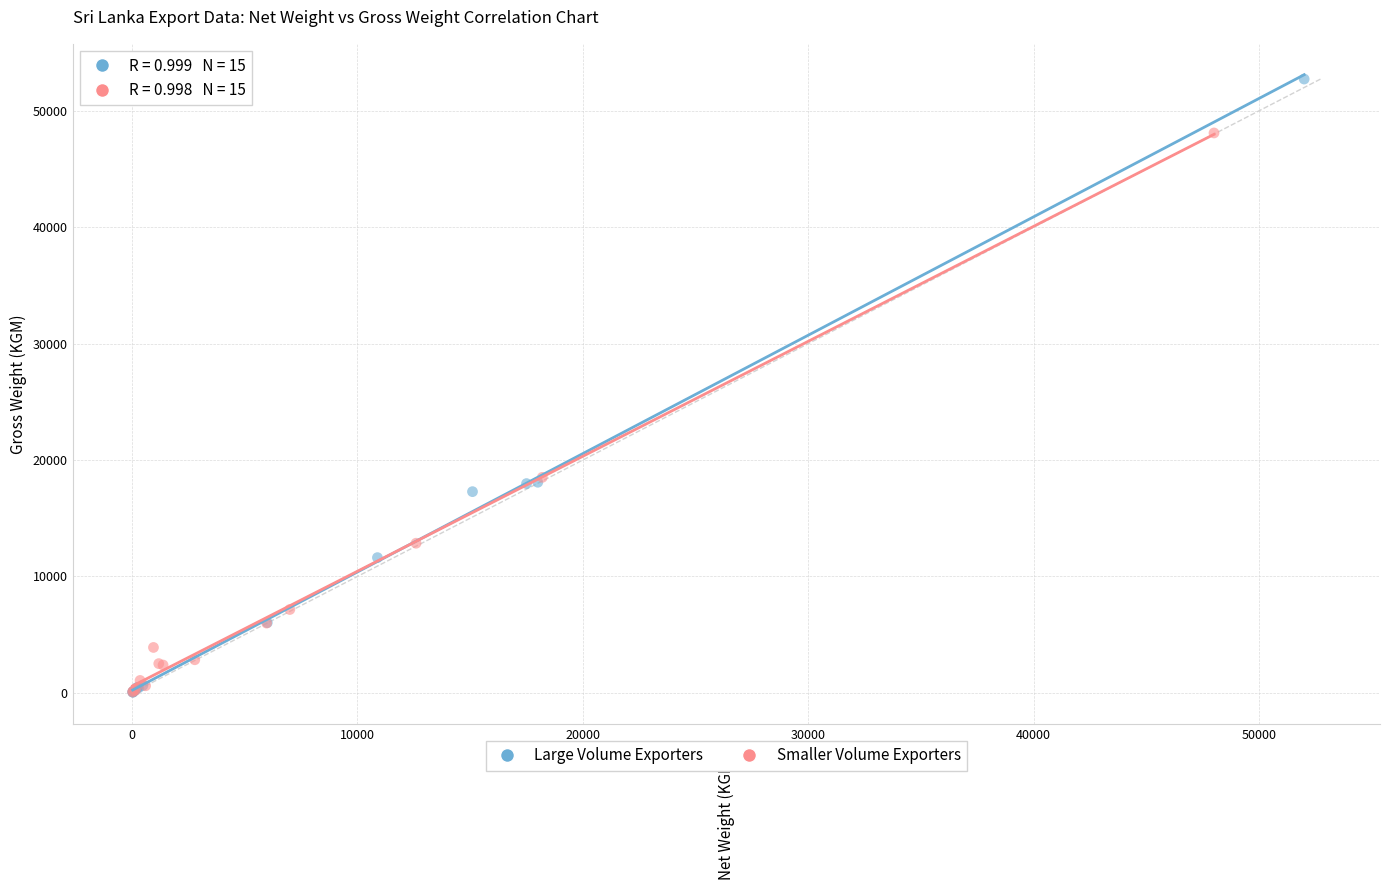

Which series has the largest Y range (max minus min)?

Large Volume Exporters